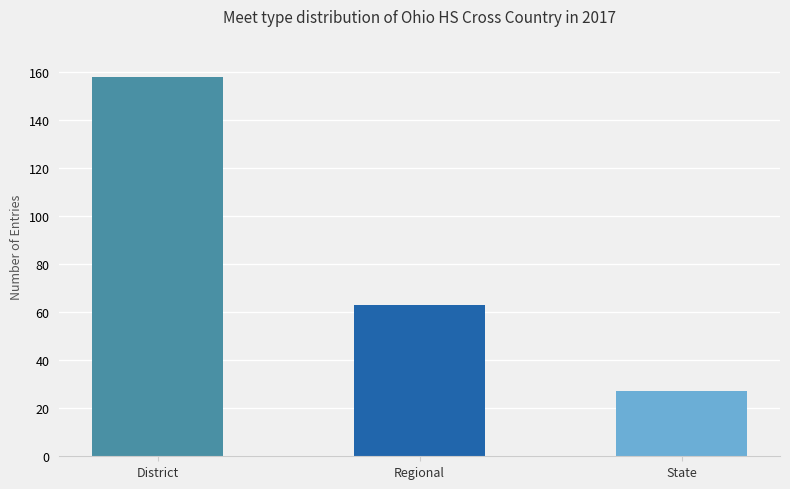

Where is the data nearest to the value 92?

Regional